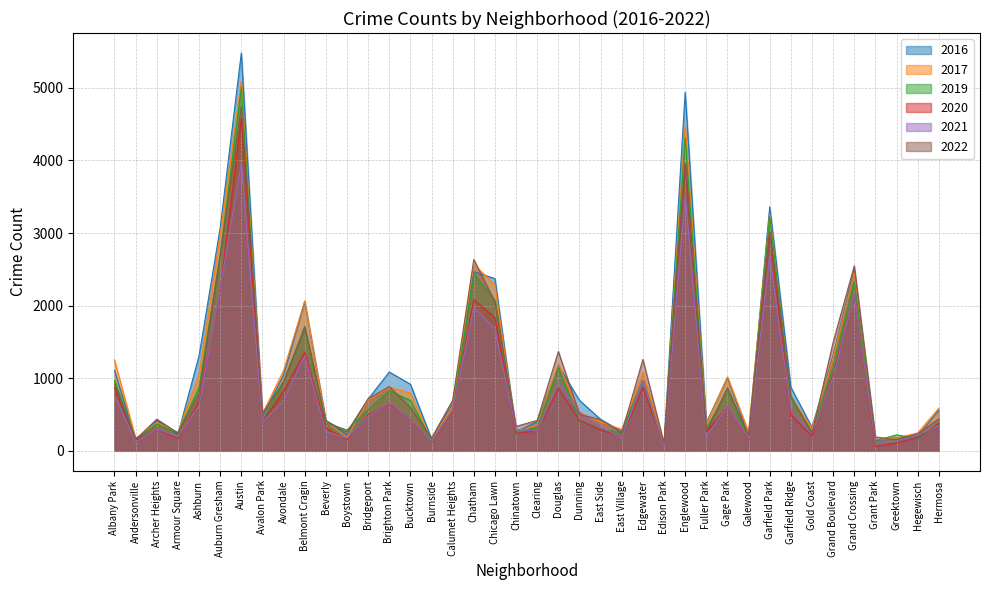

True or false: 2020 and 2022 intersect in this chart.

True